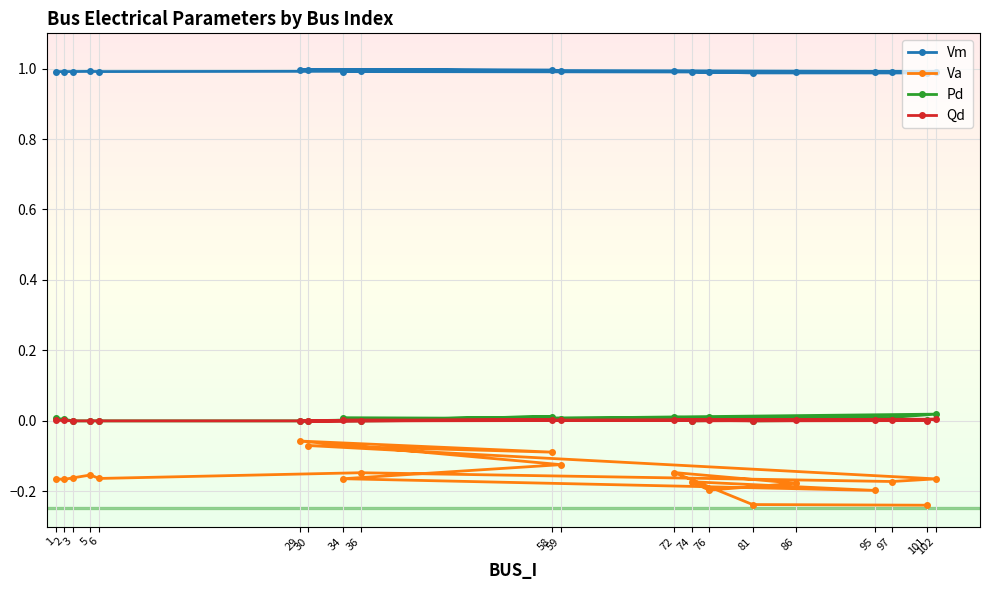

True or false: Pd and Qd cross at least once.

False